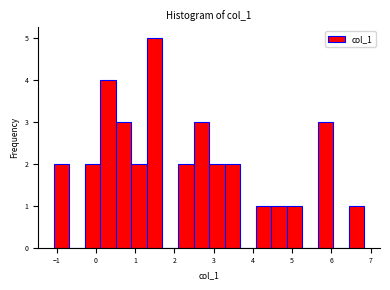

Around what value on the x-axis is the tallest bar? Give the approximate position of its centre, as read against the axis.

1.5